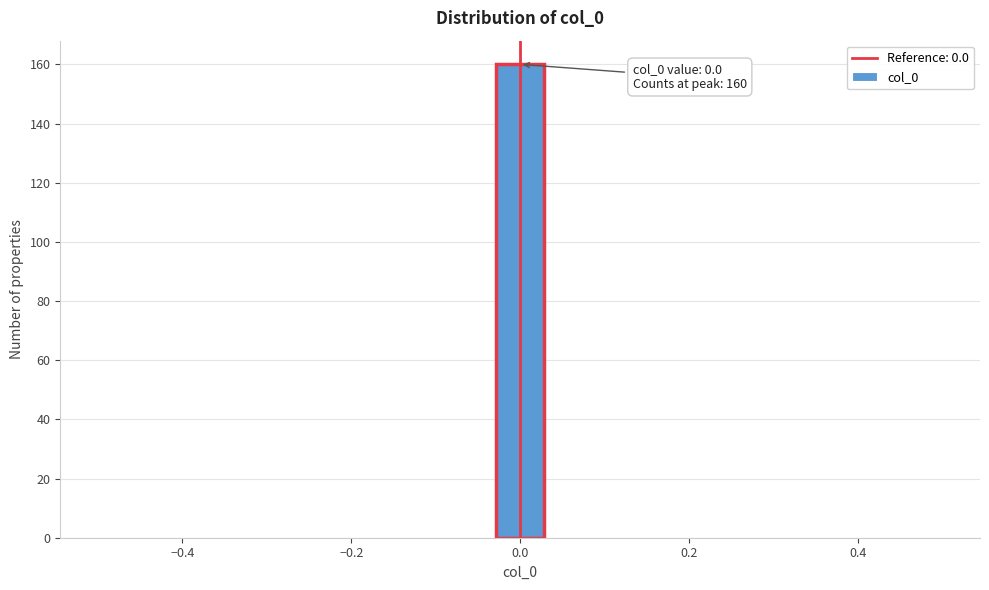

Read against the x-axis, roughly where is the centre of the tallest bar?

0.00